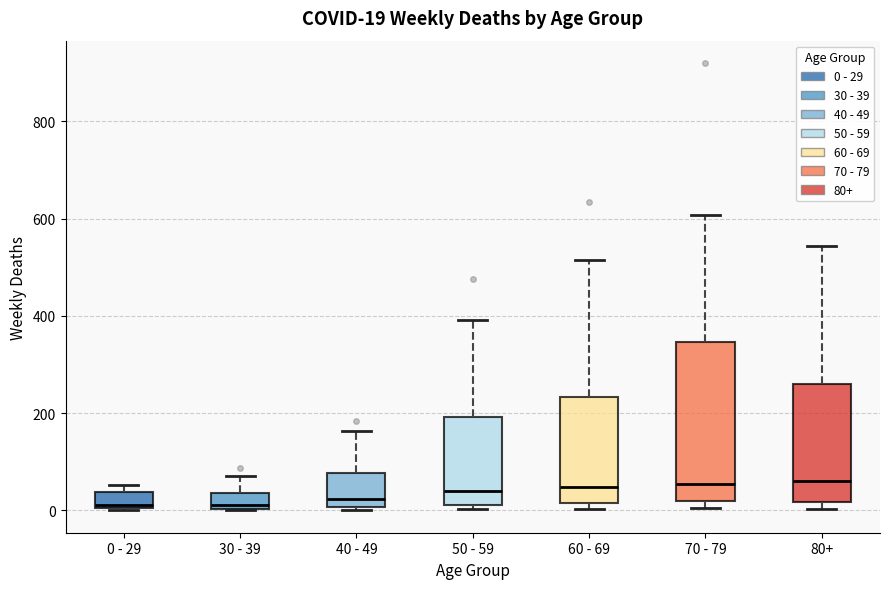

Comparing the boxes themselves (not the whiskers), which one is the tallest?

70 - 79